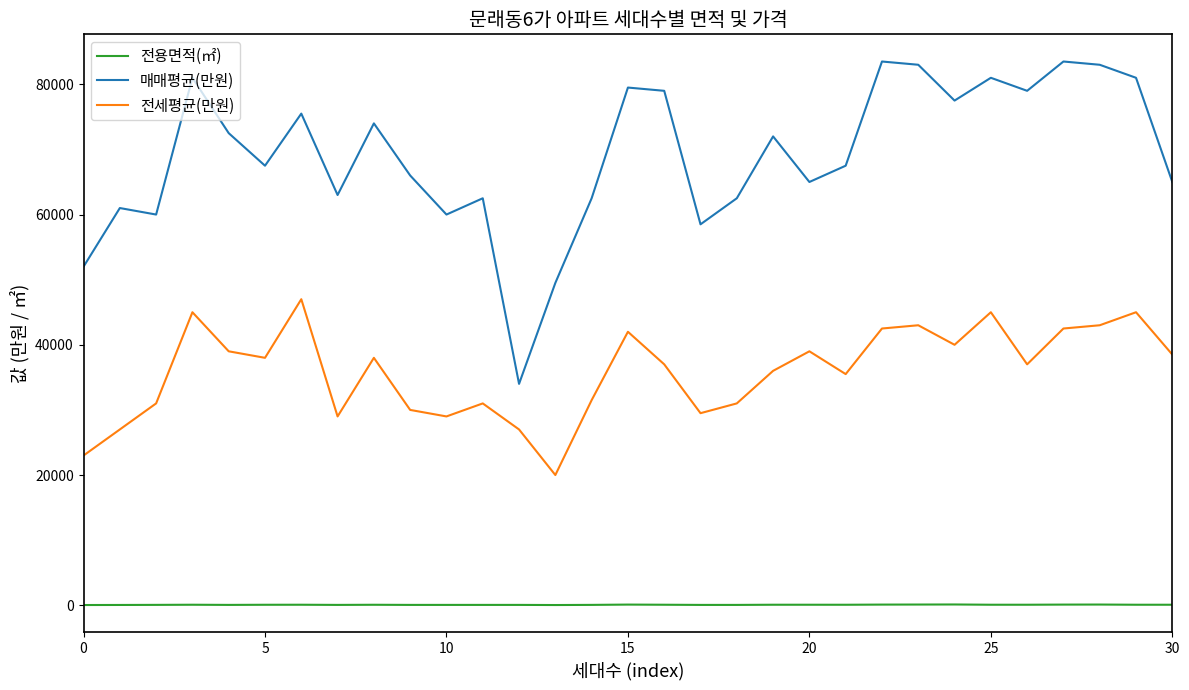

At how many categories does at least one series exceed 13176?

31